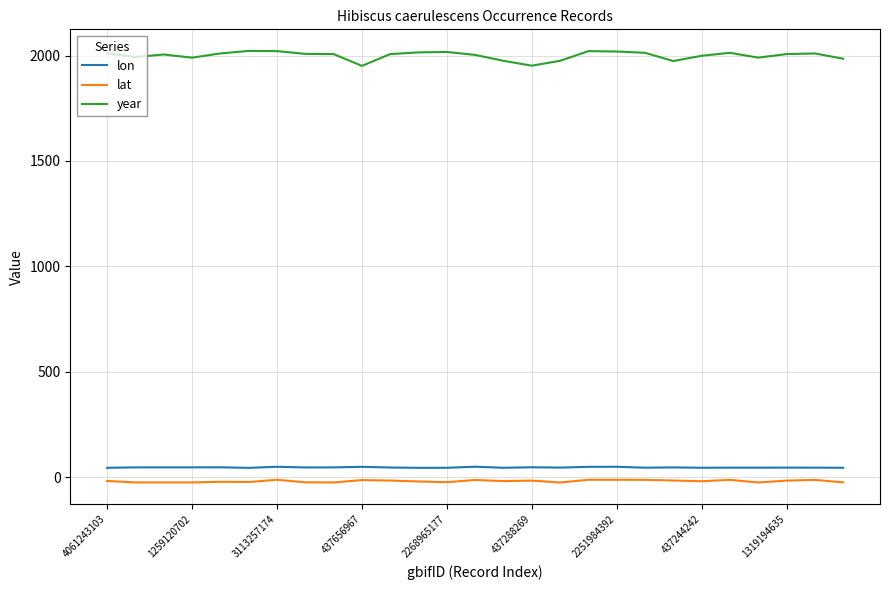

What is the difference between the maximum and minimum values in the year series?

71.0